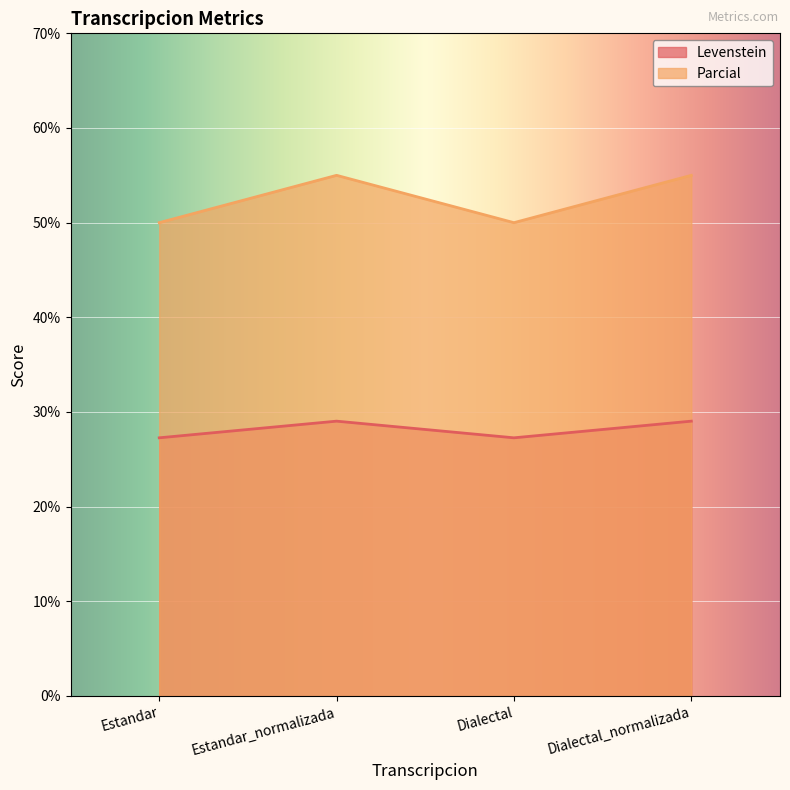

How many values in the Parcial series exceed 55?

2